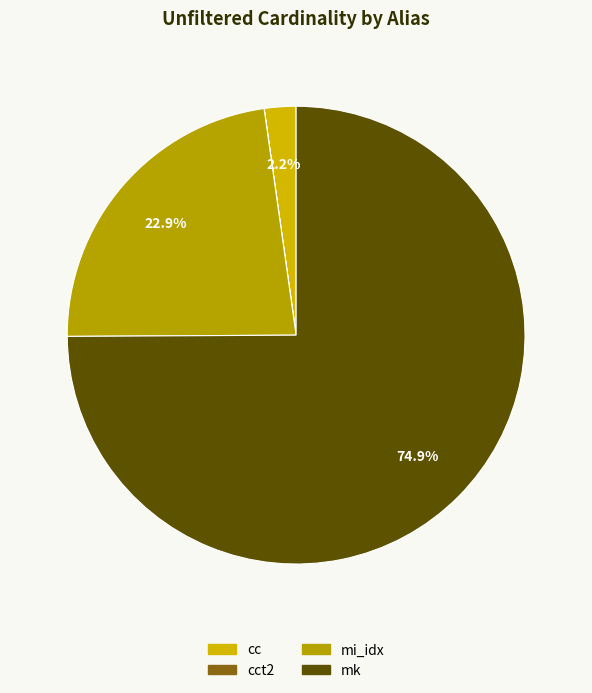

Is there any slice that represents more than half of the pie?

Yes